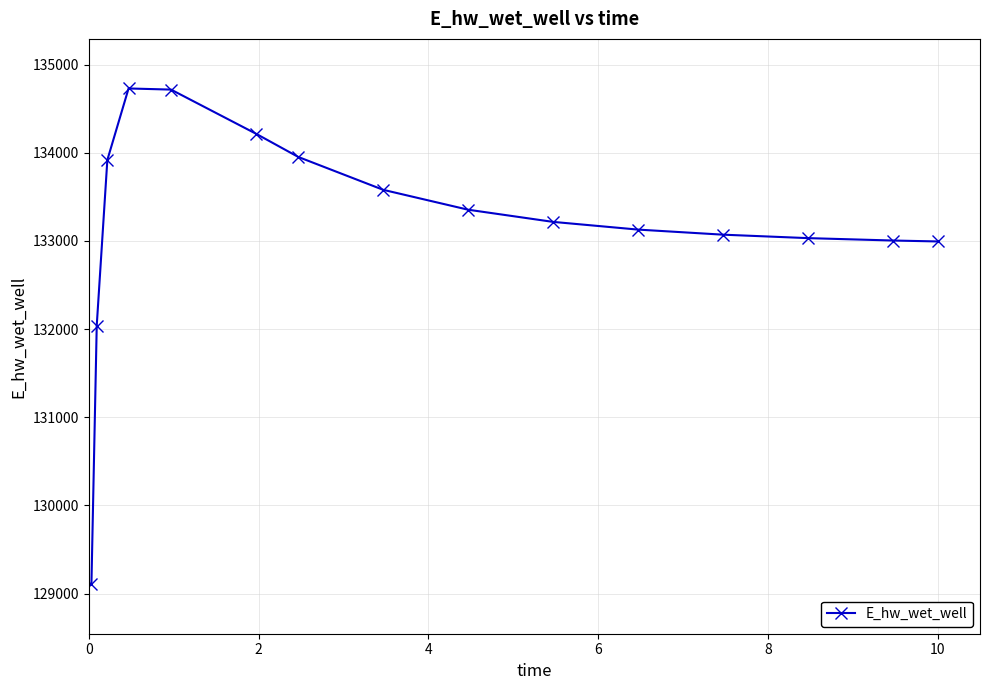

What is the minimum value shown in the chart?

129107.9